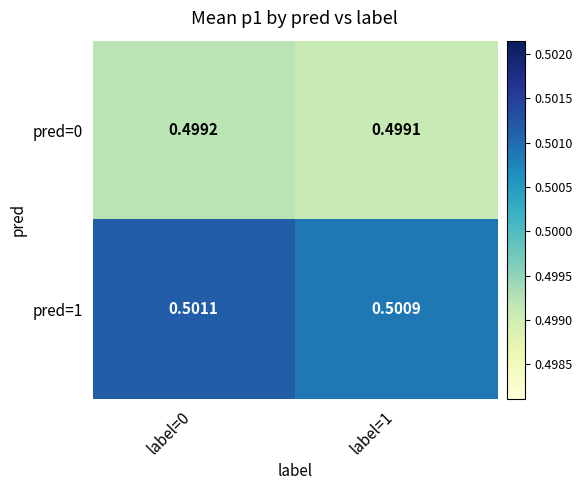

Is the value of pred=1 at label=0 greater than the value of pred=0 at label=0?

Yes